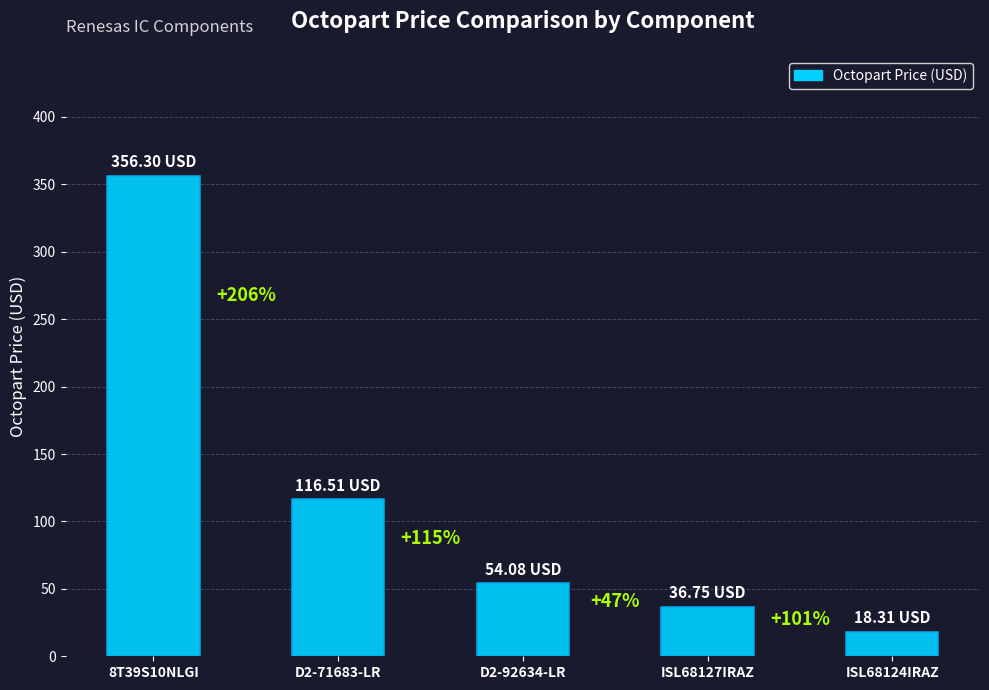

How many bars are there in total?

5